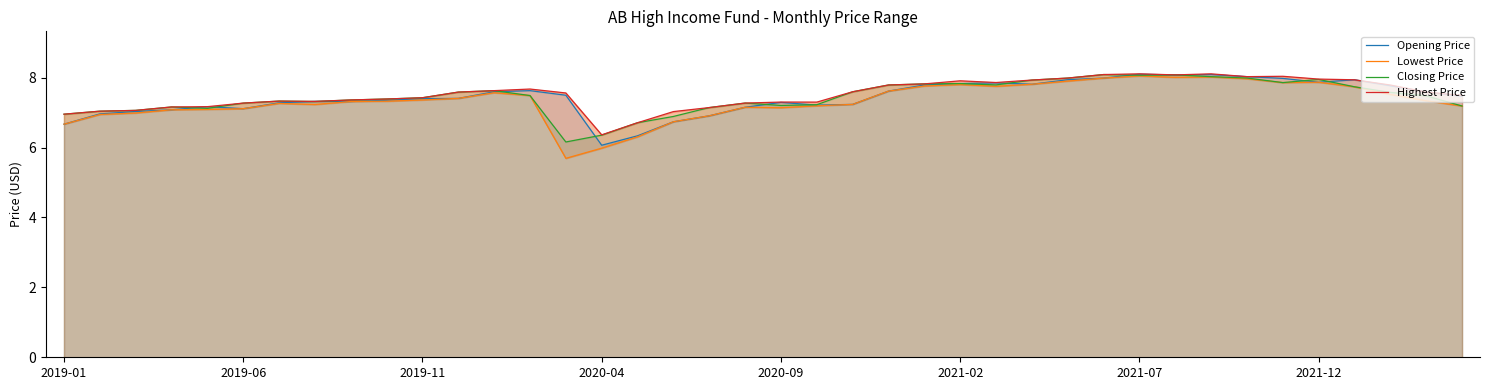

The value of Closing Price at 2020-04 is 6.4. True or false?

True